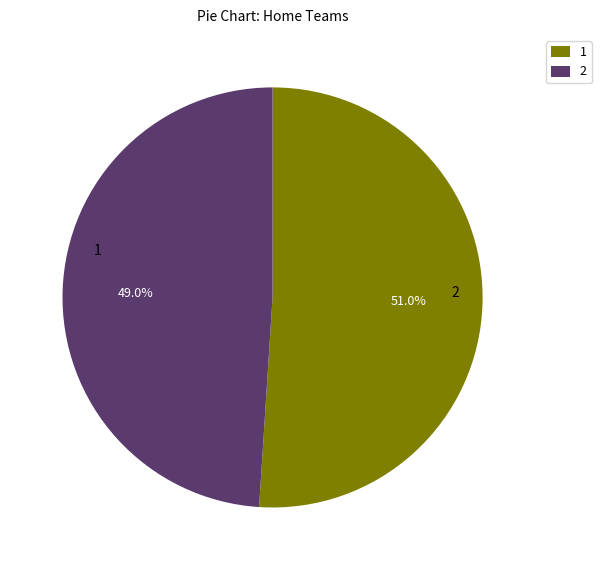

How many slices are in this pie chart?

2